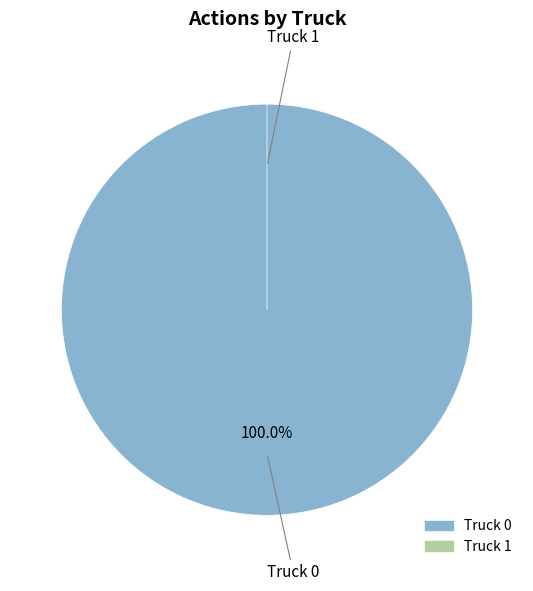

How many slices are in this pie chart?

2